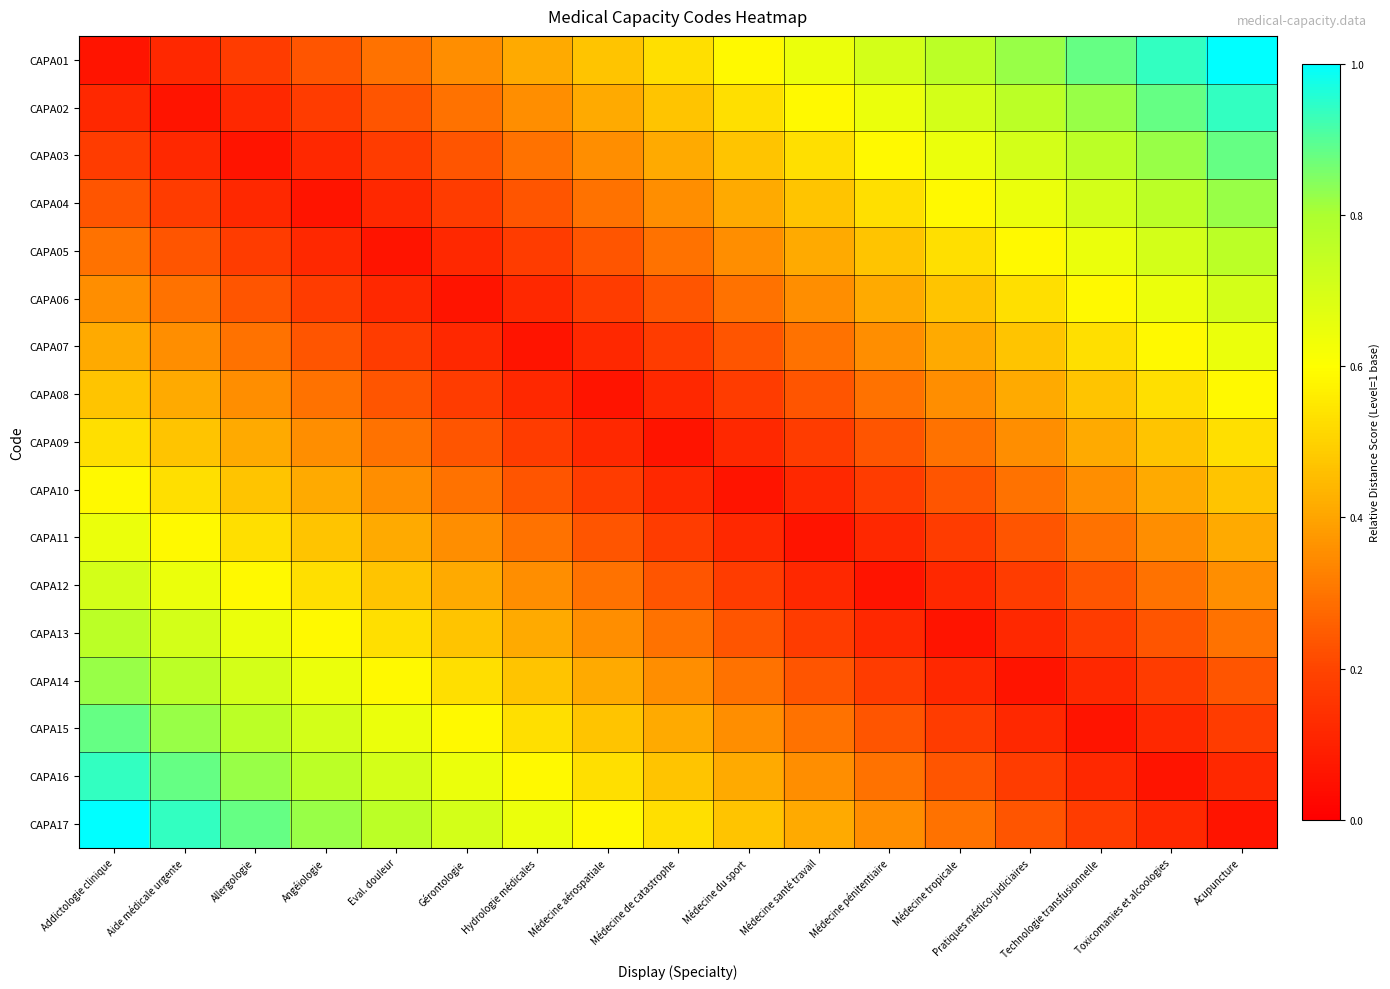

How many distinct data groups are displayed?

17